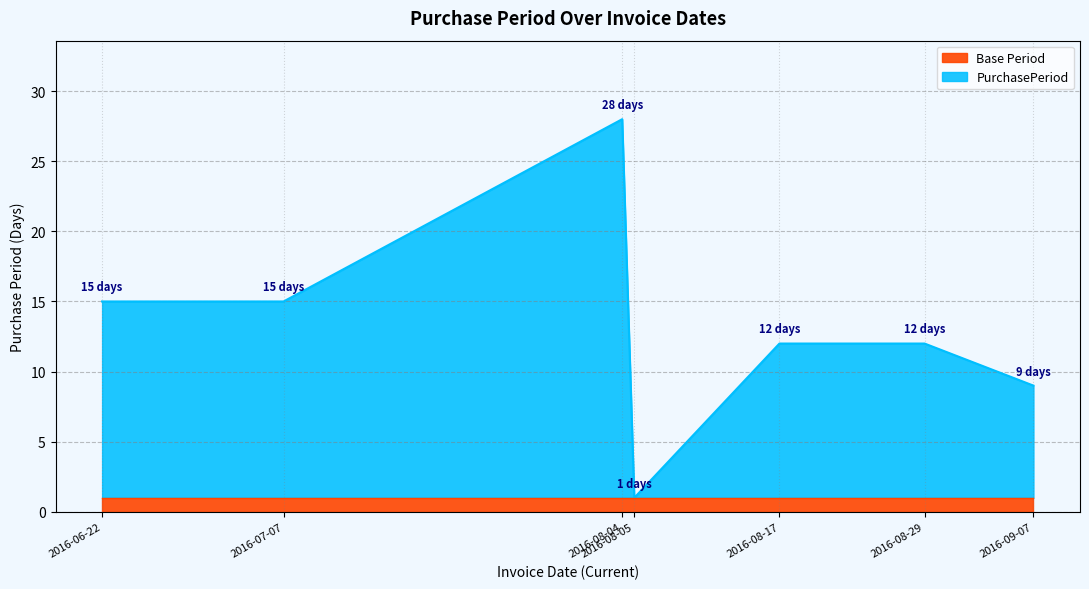

Is it true that the value at 2016-07-07 is 22?

False